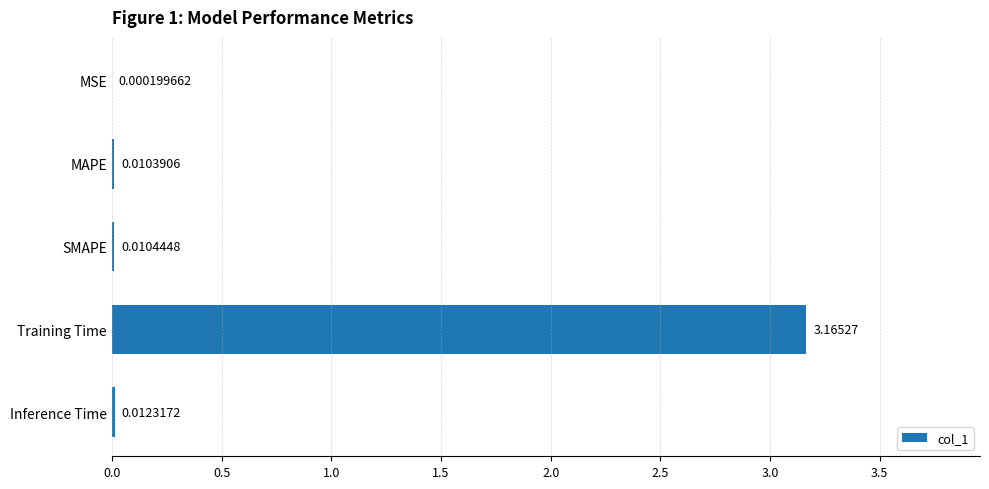

Which label corresponds to the largest value in the chart?

Training Time